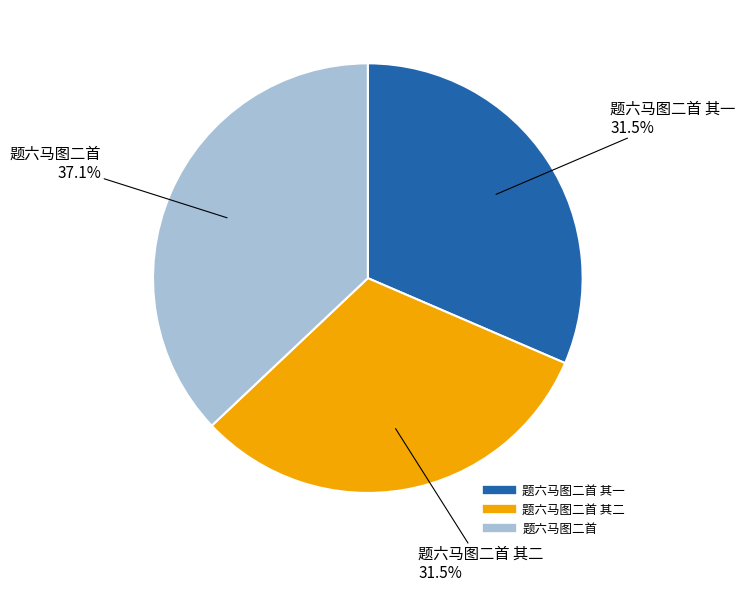

Does any single category account for the majority?

No